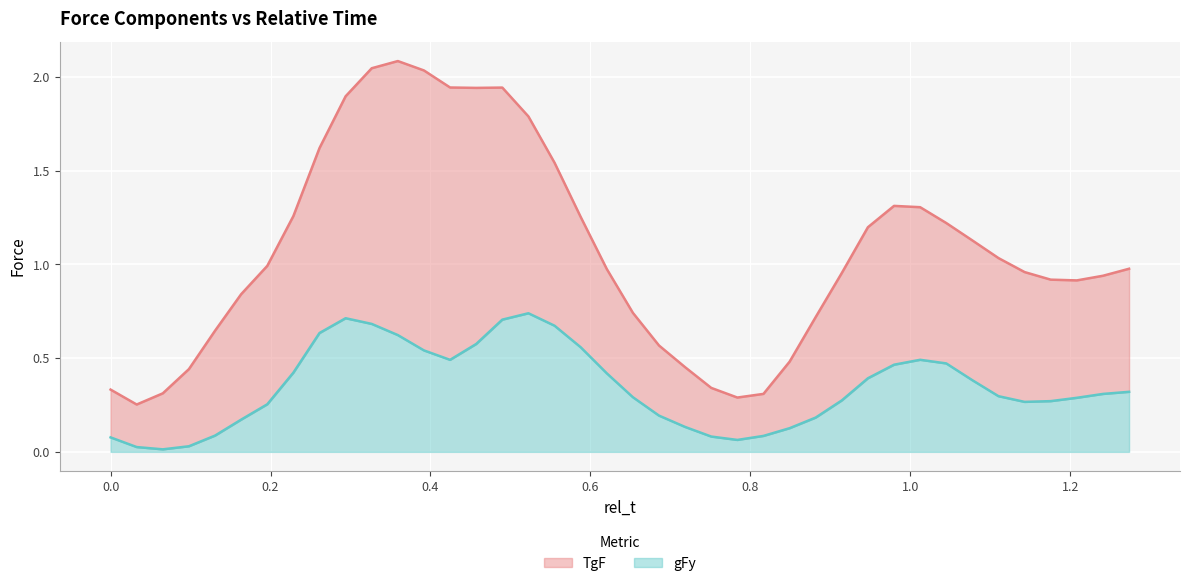

Rank the series at 0.163265306122449 from lowest to highest value.

gFy, TgF